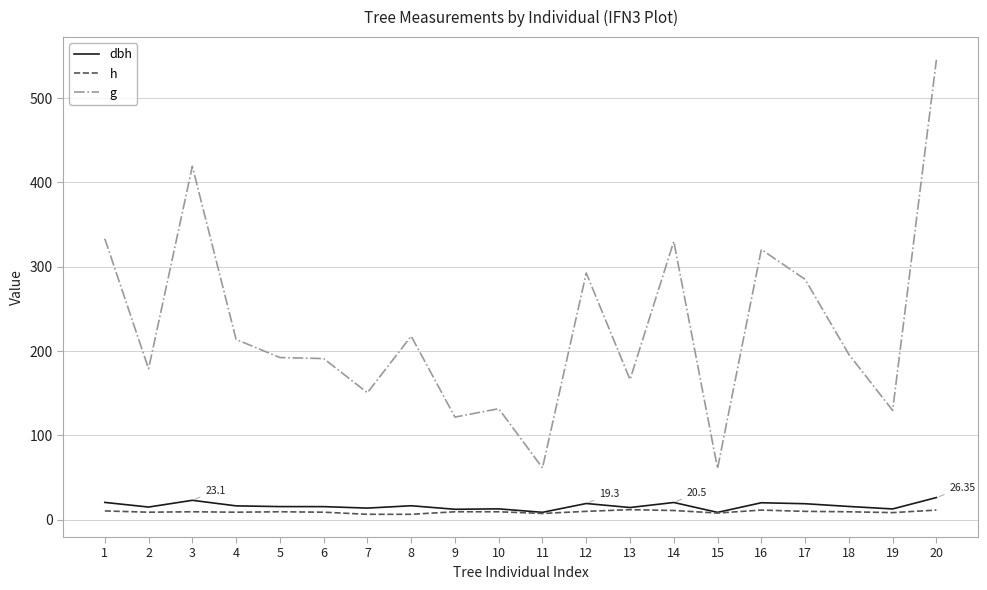

Which series has the widest spread of values?

g